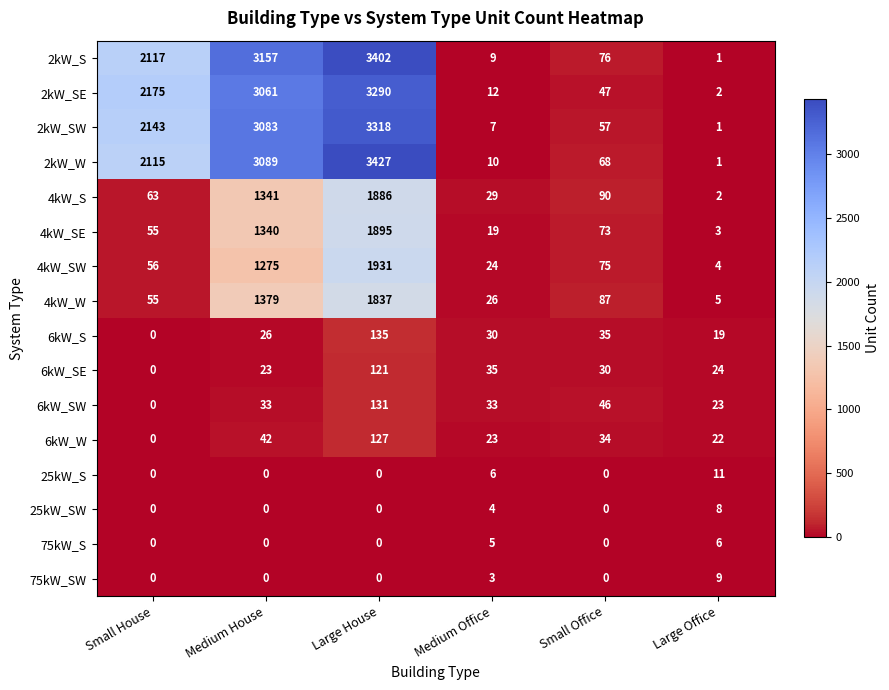

What is the average value of the 2kW_SE series?

1431